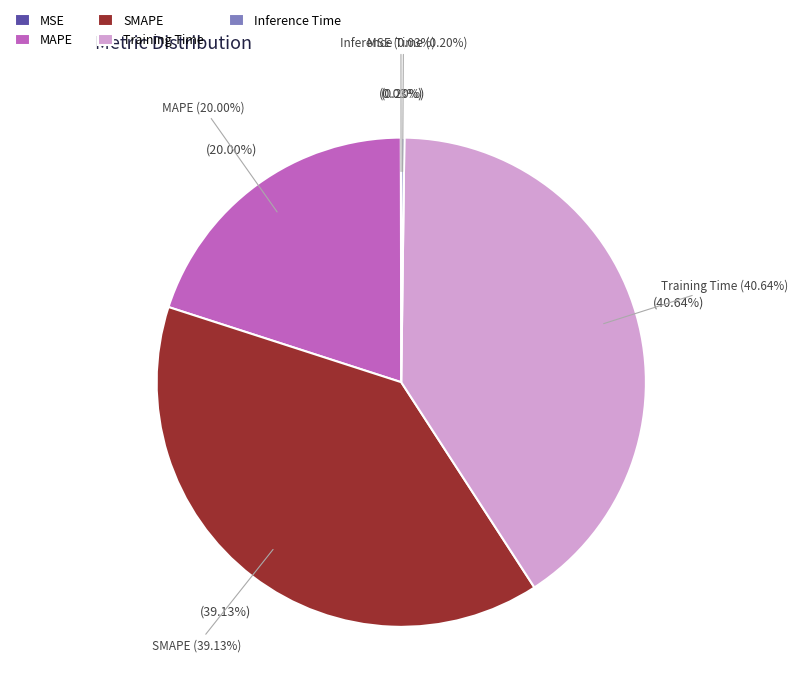

Which category has the biggest portion of the pie?

Training Time